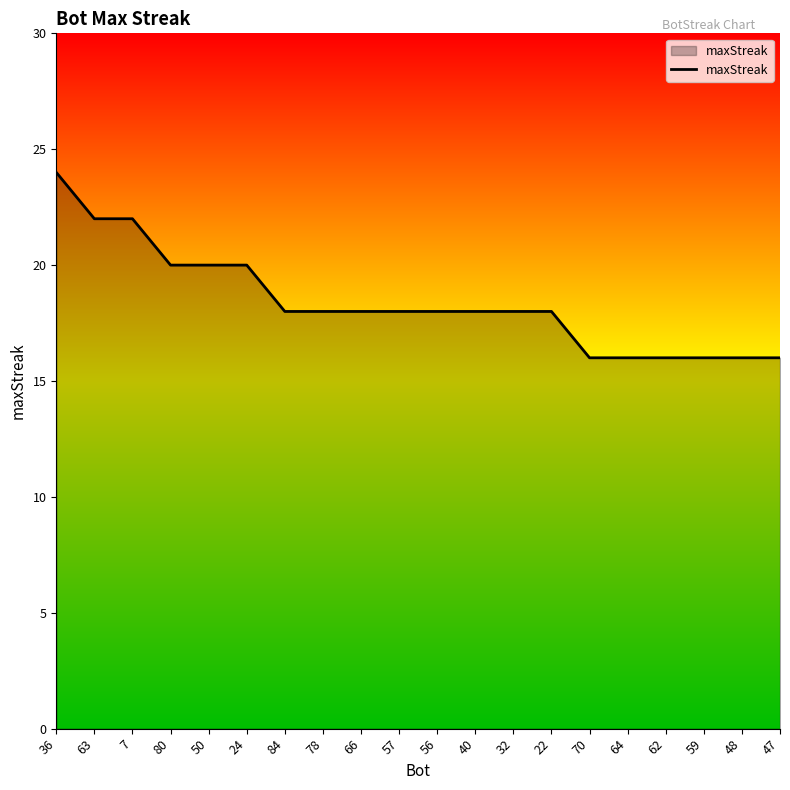

Reading left to right, what are all the values shown in this chart?

24	22	22	20	20	20	18	18	18	18	18	18	18	18	16	16	16	16	16	16